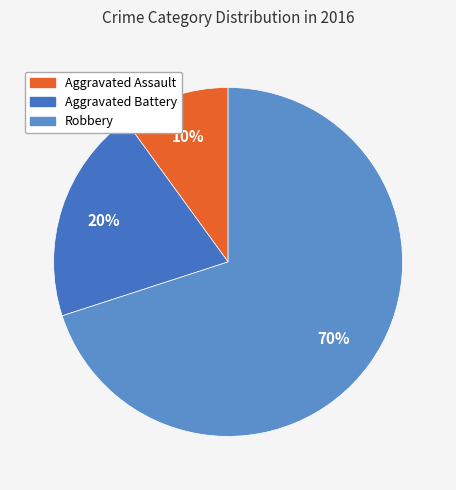

Does any single category account for the majority?

Yes